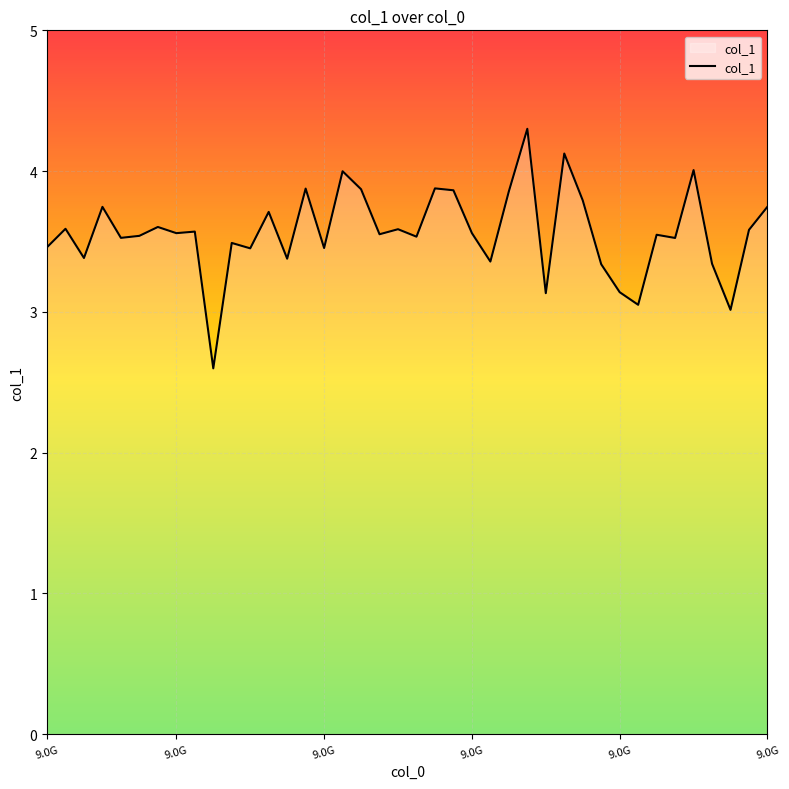

What is the maximum value shown in the chart?

4.3